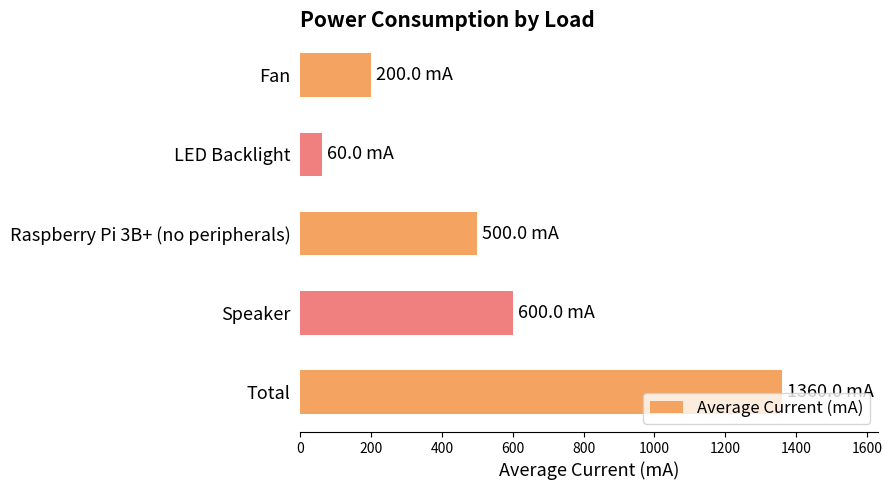

What is the difference between the second highest and minimum values?

540